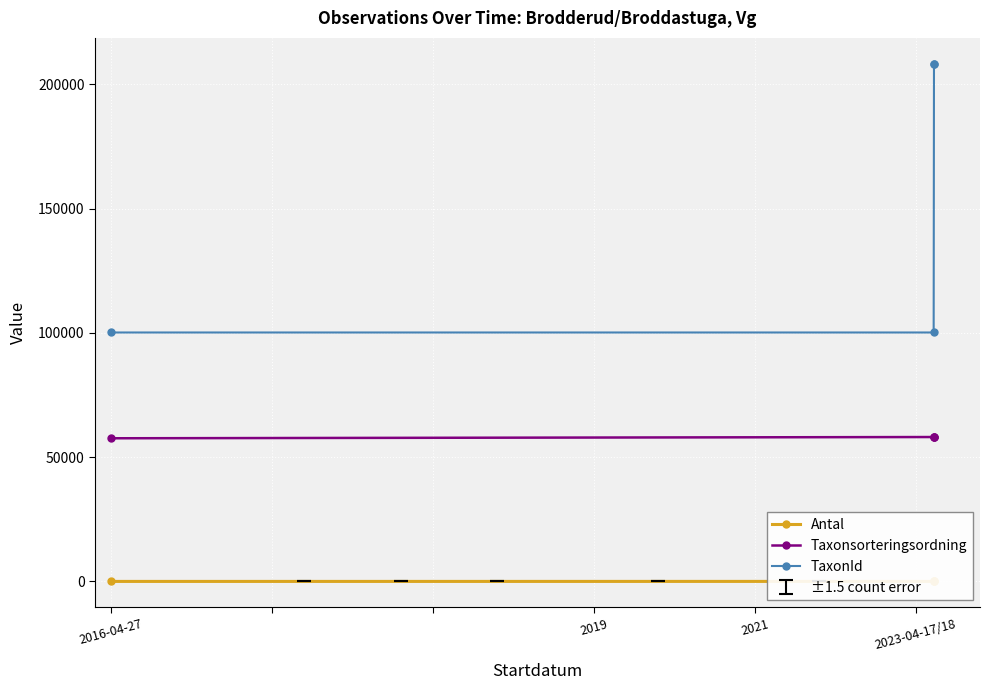

True or false: Taxonsorteringsordning has more than 0 points higher than both neighbors.

True